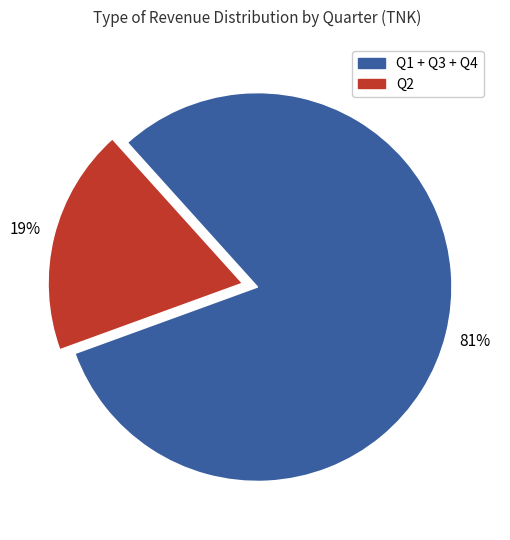

To the nearest percent, what is the average slice percentage?

50%